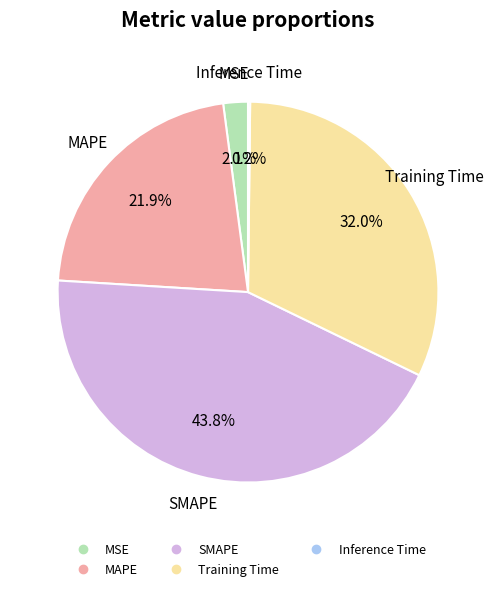

Is it true that Training Time is 41% of the pie?

False